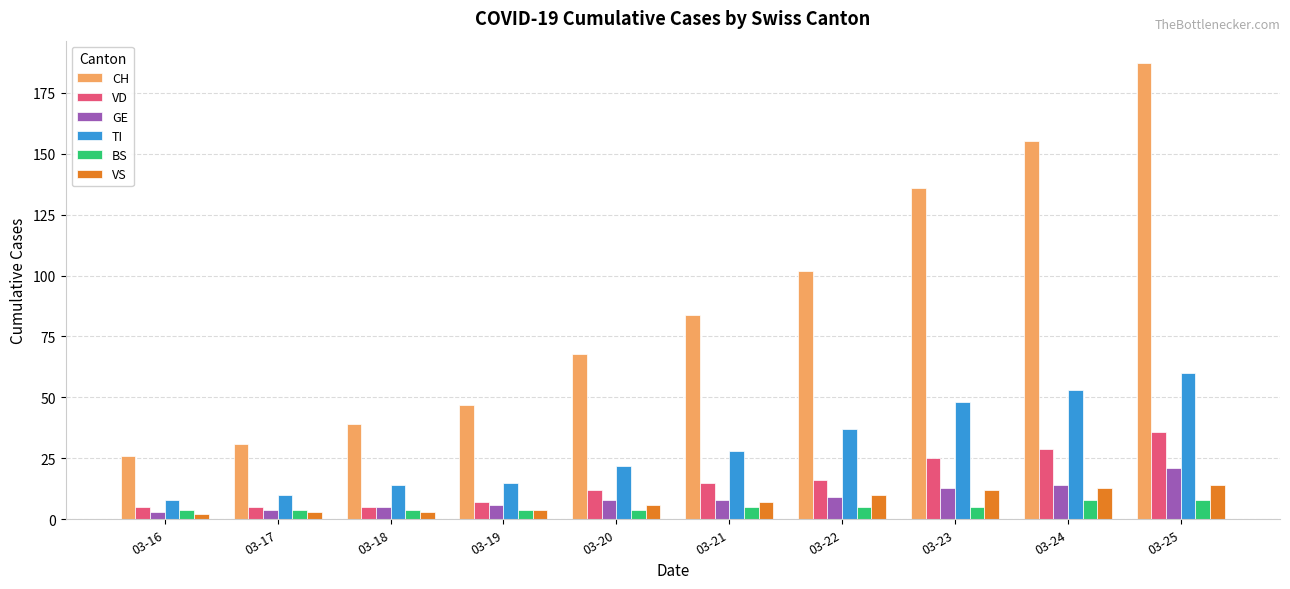

What is the sum of all GE values?

91